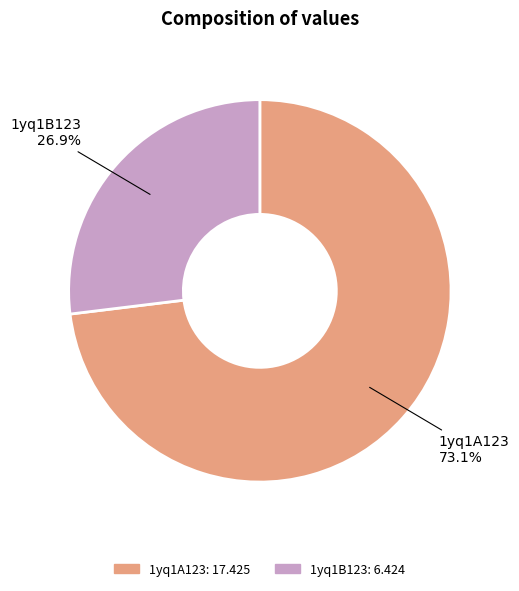

What is the ratio of the value at 1yq1A123 to the value at 1yq1B123?

2.7